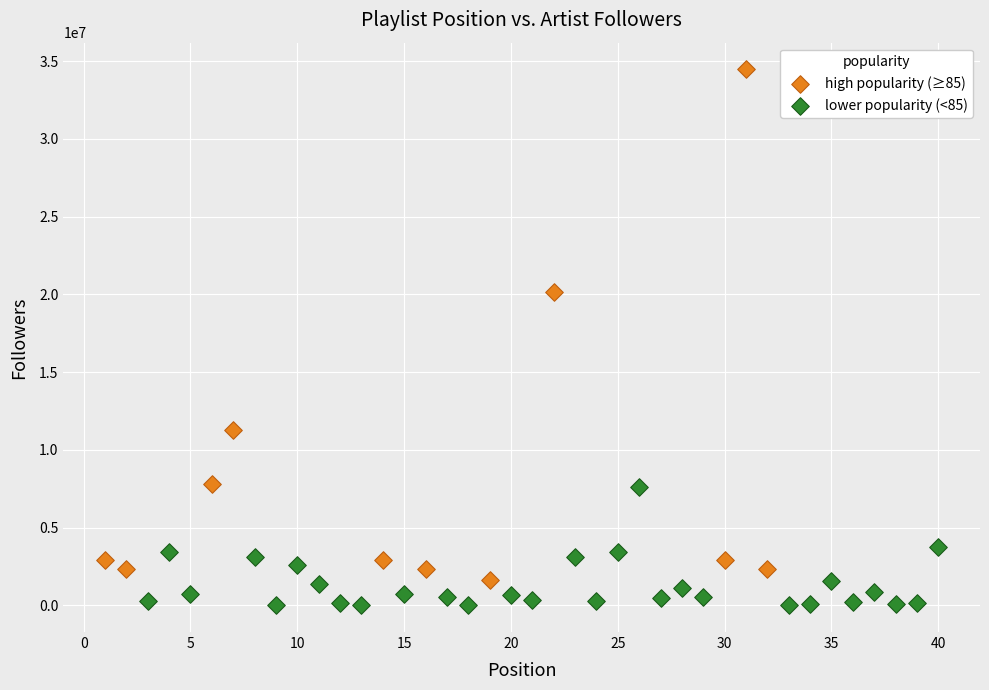

Which series reaches the maximum Y coordinate?

high popularity (≥85)